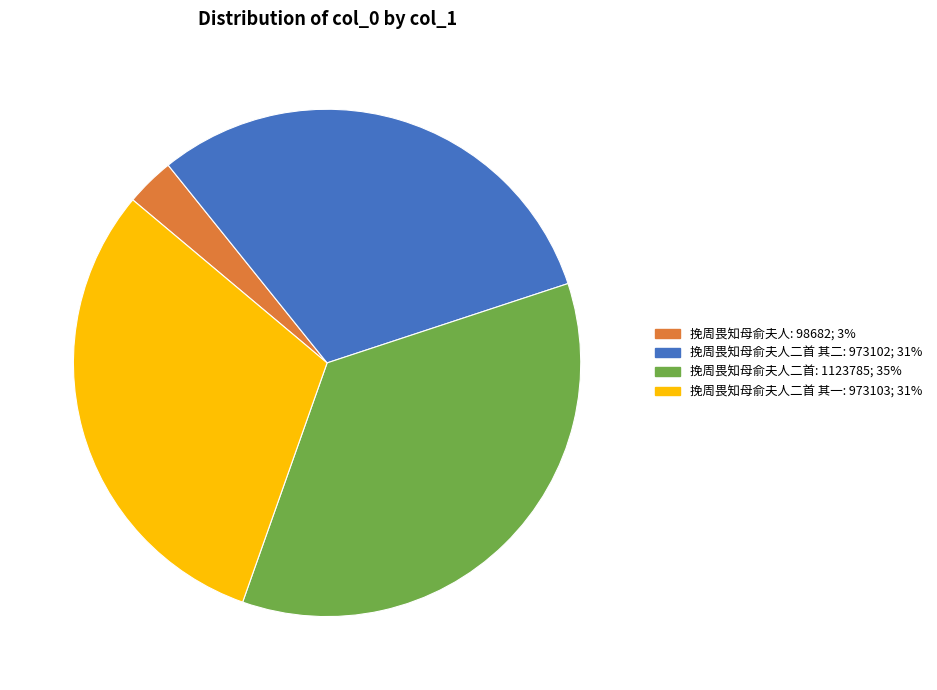

Does any single category account for the majority?

No